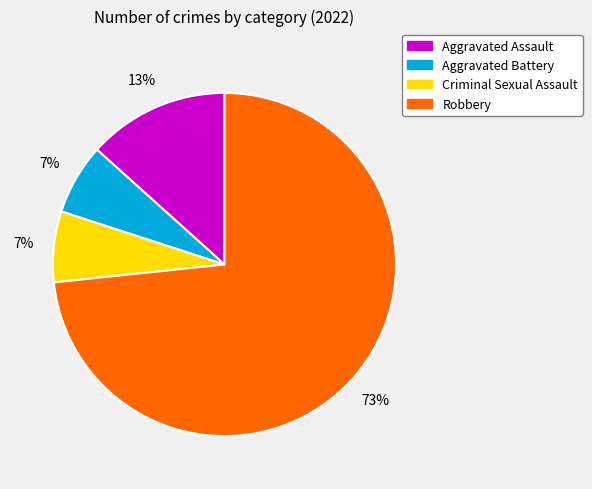

What percentage is the Aggravated Assault slice, to the nearest percent?

13%